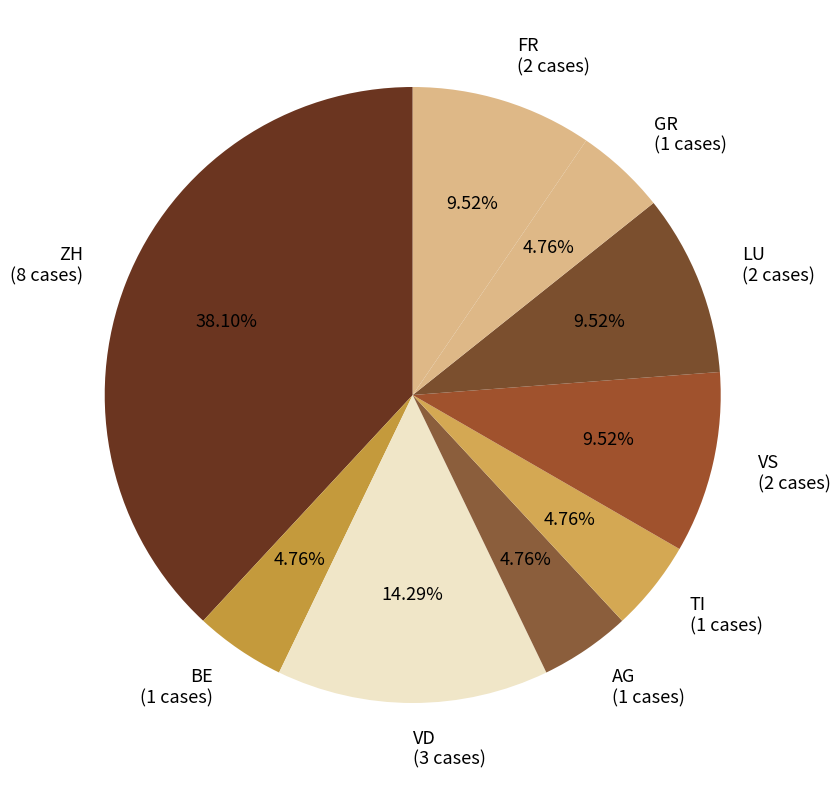

Is the sum of BE (1 cases) and ZH (8 cases) greater than half?

No